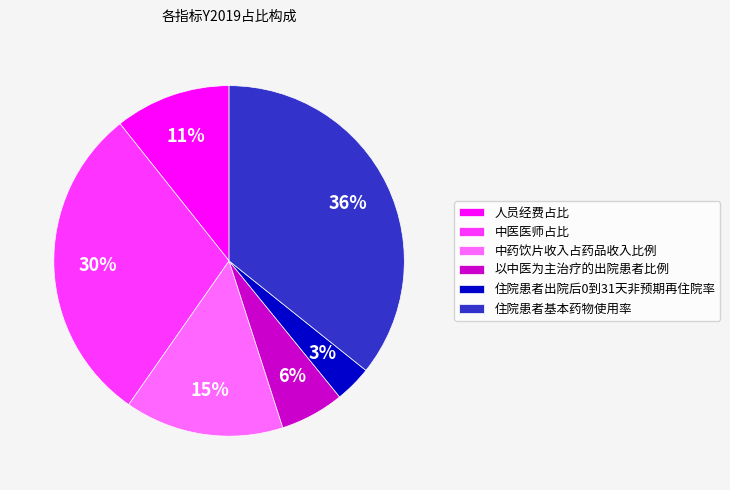

Between 住院患者出院后0到31天非预期再住院率 and 中药饮片收入占药品收入比例, which is larger?

中药饮片收入占药品收入比例